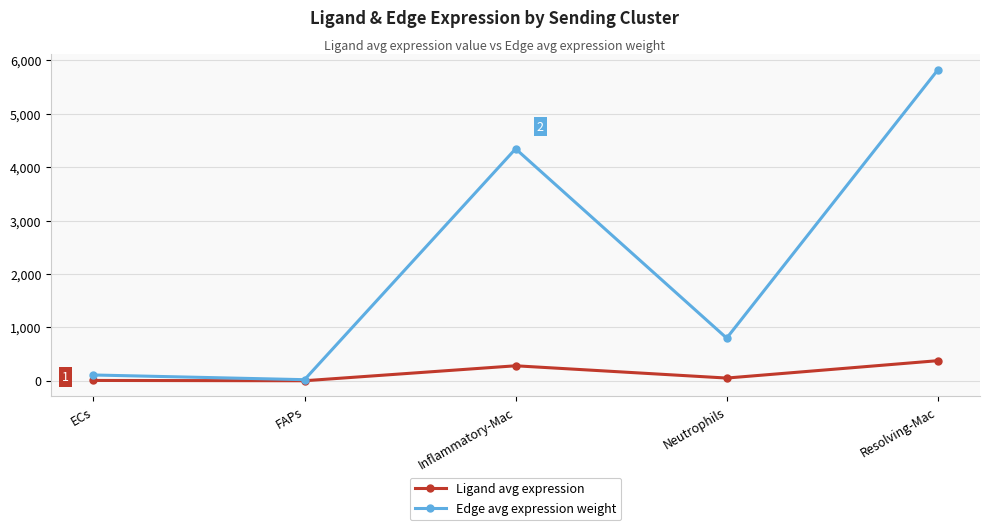

How many interior local peaks does the Ligand avg expression series have?

1